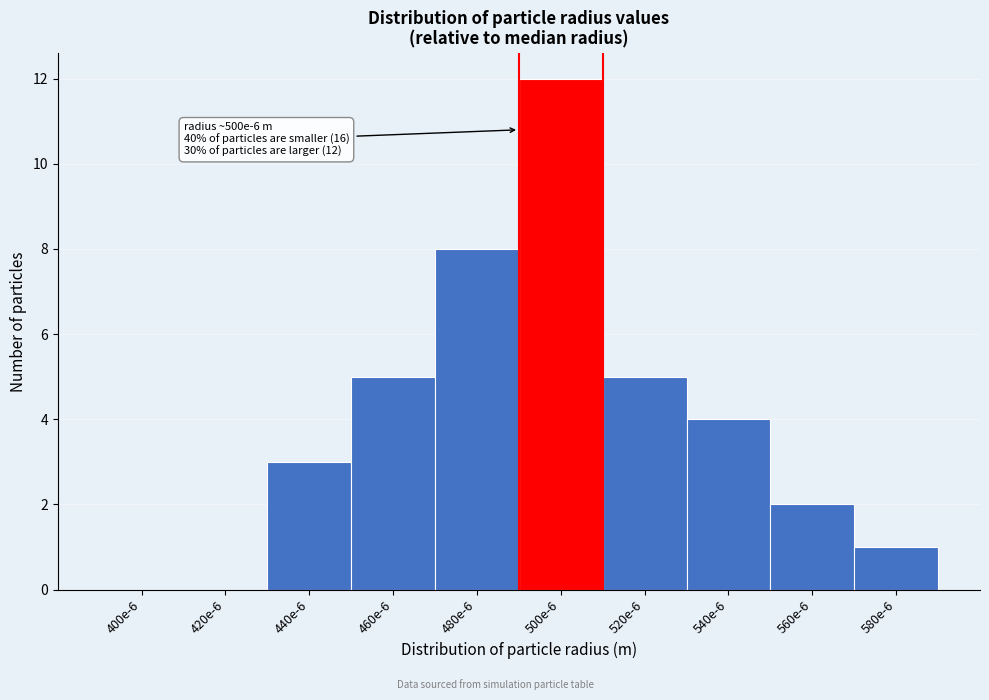

Reading right to left, transcribe all the data shown in this chart.

580e-6=1	560e-6=2	540e-6=4	520e-6=5	500e-6=12	480e-6=8	460e-6=5	440e-6=3	420e-6=0	400e-6=0